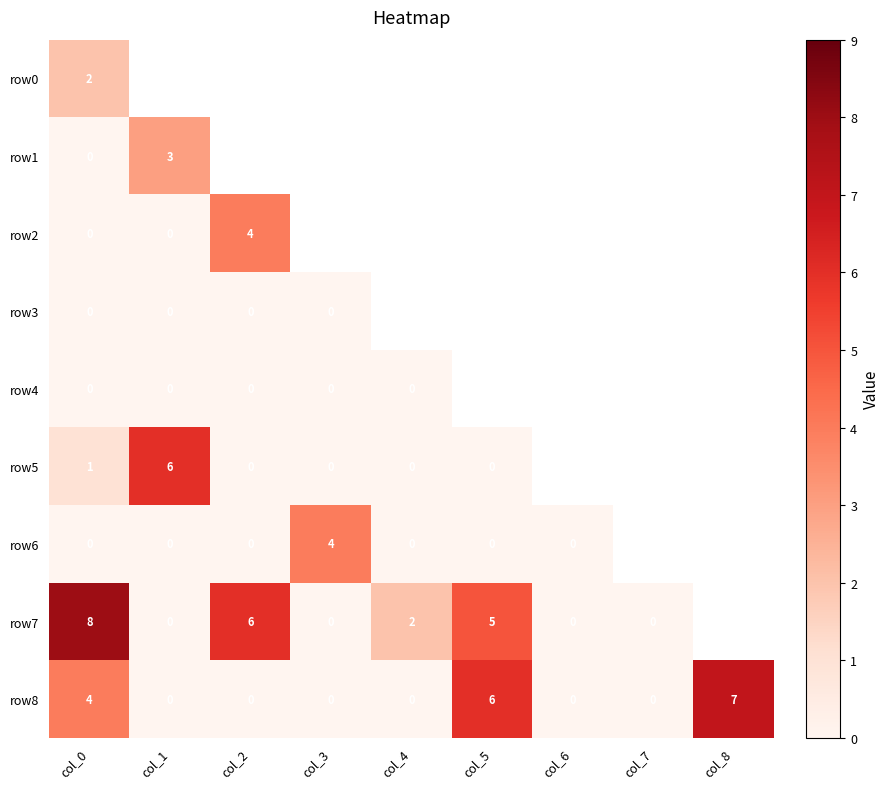

What is the approximate value of row8 at col_0?

4